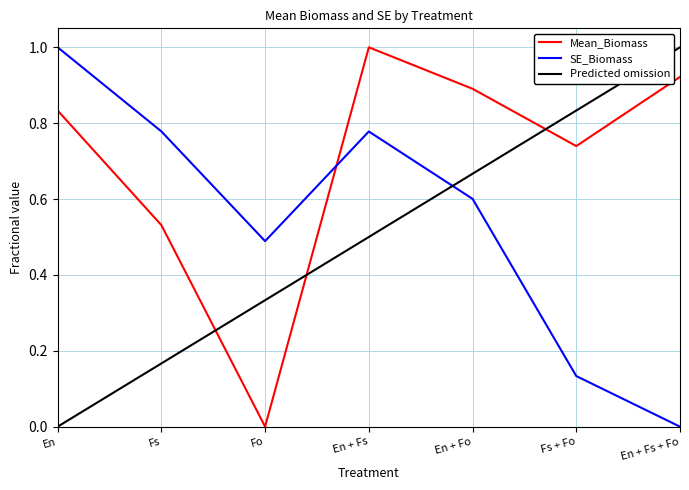

Which series has the widest spread of values?

Mean_Biomass